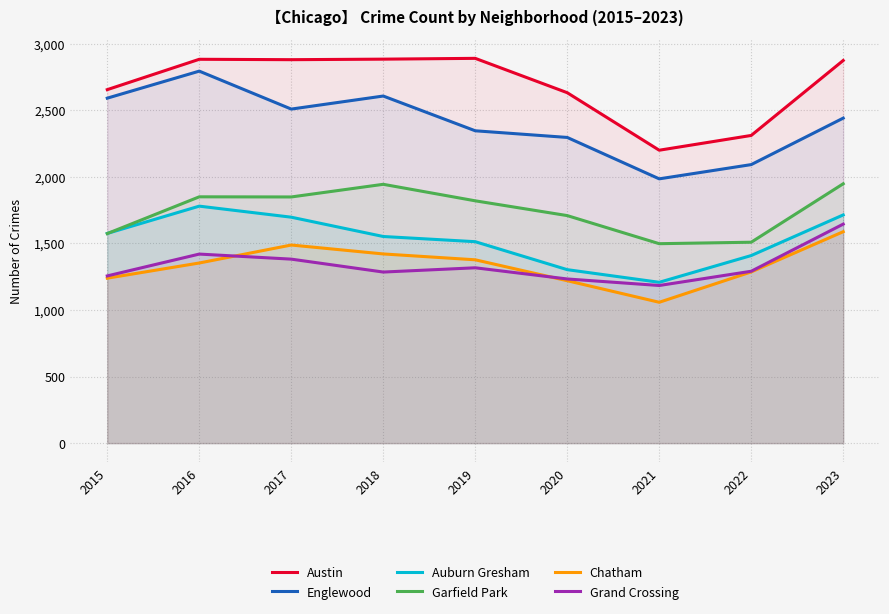

True or false: Austin and Garfield Park cross at least once.

False